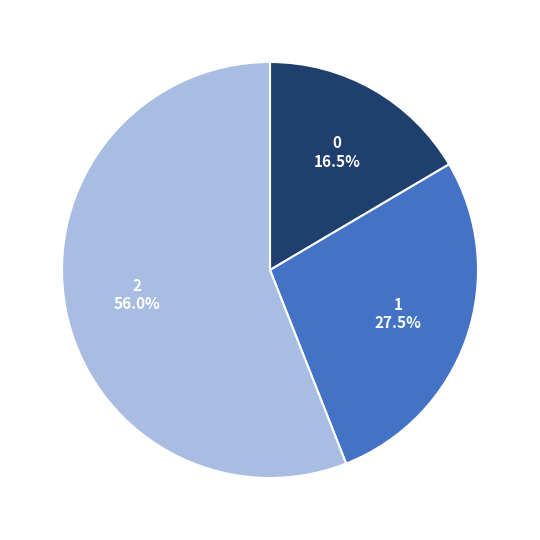

Between 1 and 2, which is larger?

2